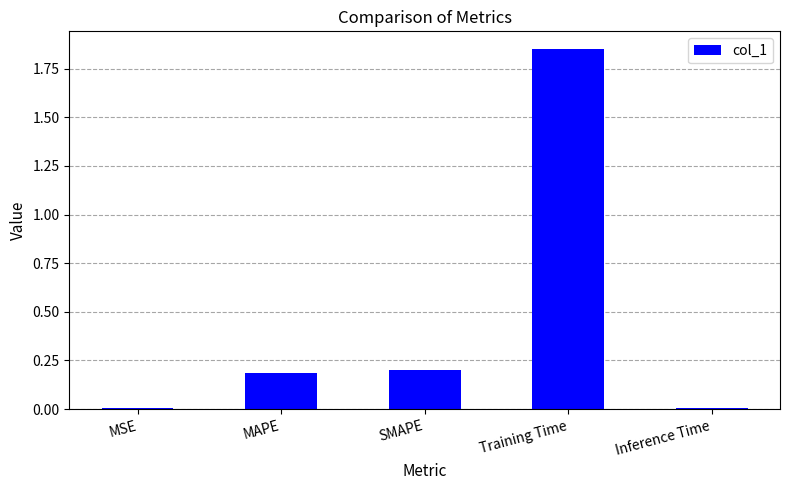

Which label corresponds to the largest value in the chart?

Training Time